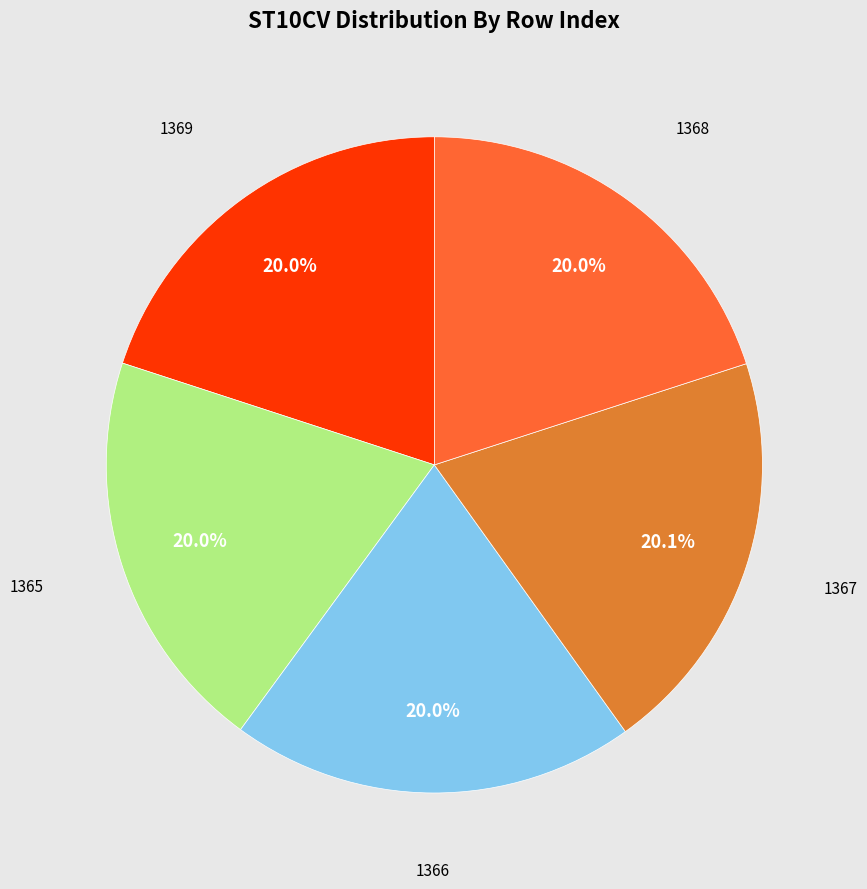

Is there a majority slice in this chart?

No